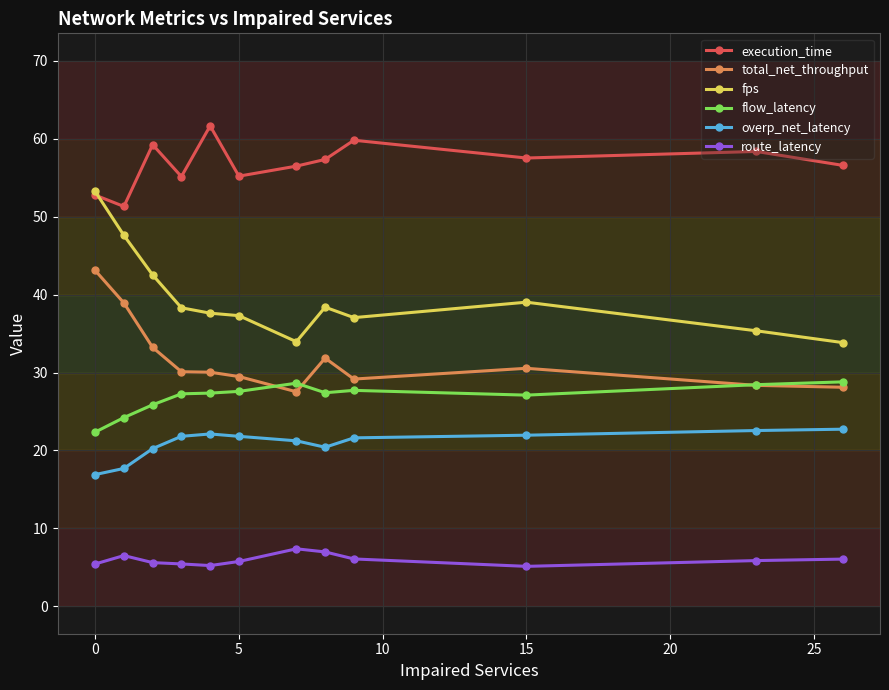

True or false: total_net_throughput and execution_time cross at least once.

False